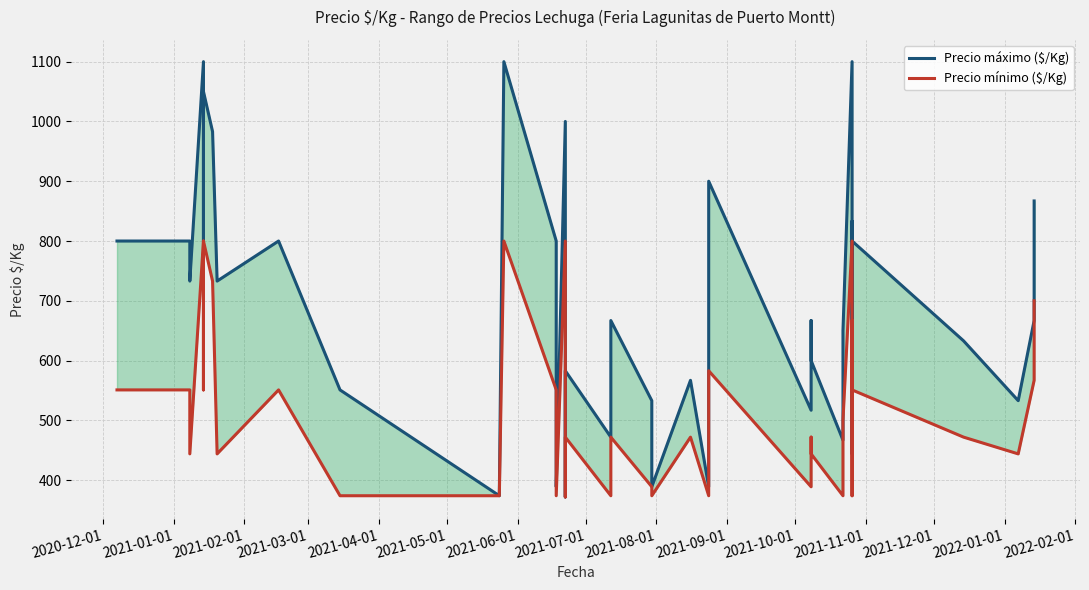

What is the approximate value of Precio máximo ($/Kg) at 2022-01-01, to the nearest 100?

500